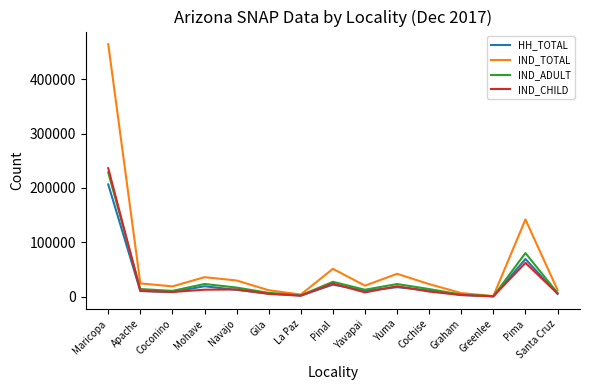

Which category has the highest value in the HH_TOTAL series?

Maricopa